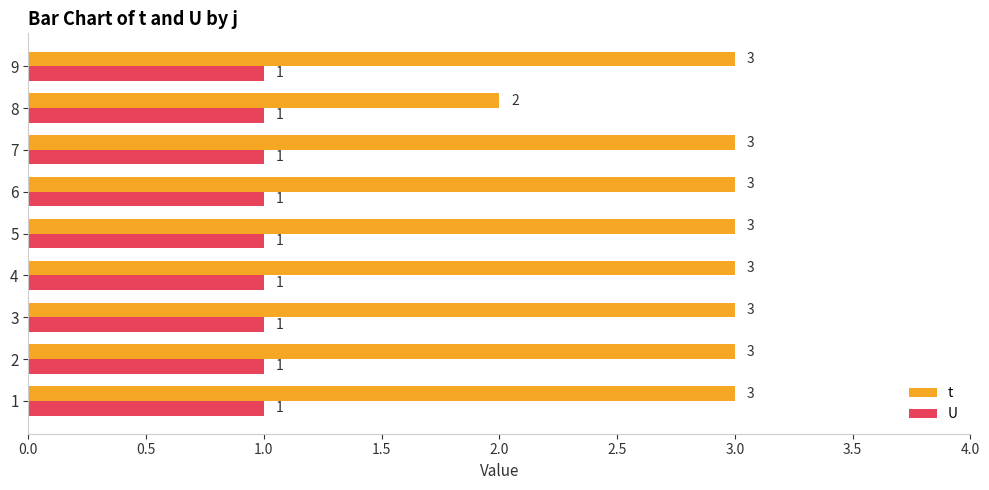

At which label is t closest to 2?

8